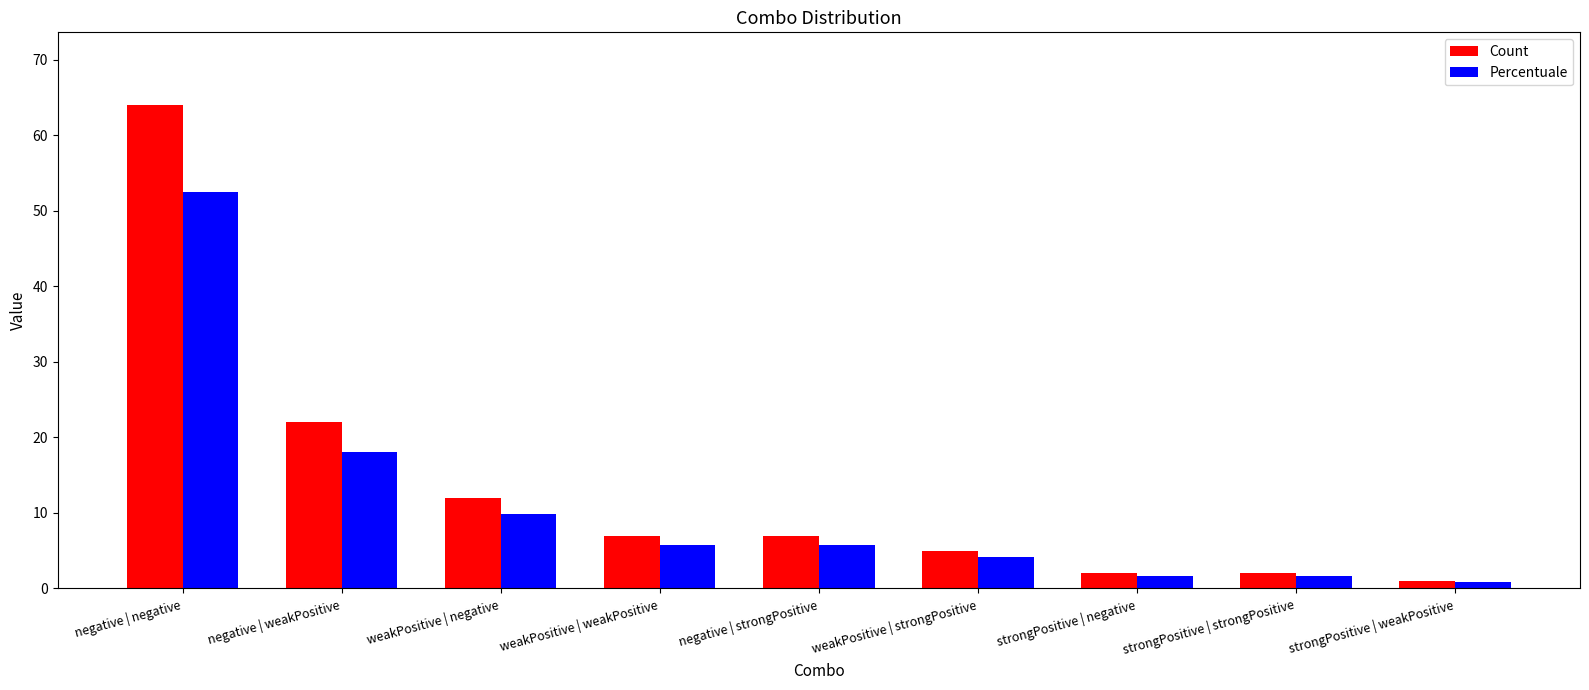

How many bars are there in each group?

2